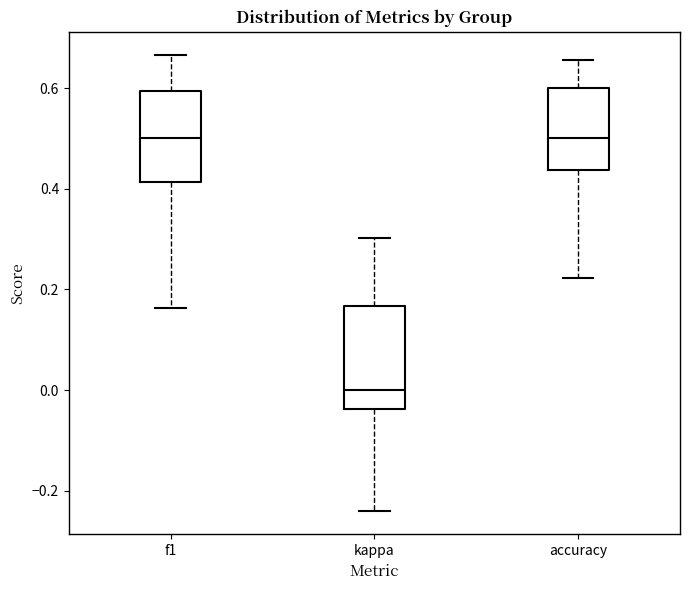

Which box has the lowest median line?

kappa